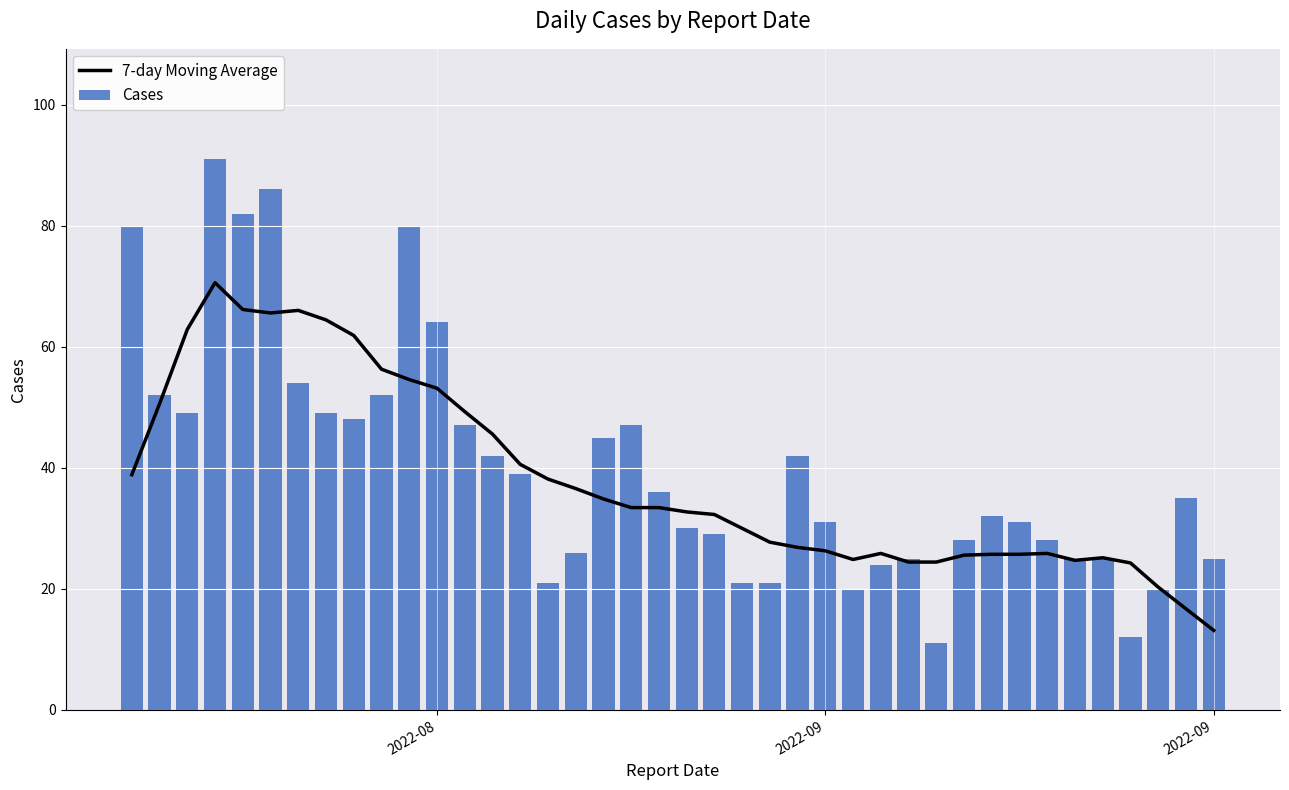

Is the value of 7-day Moving Average at 7 greater than the value of Cases at 4?

No